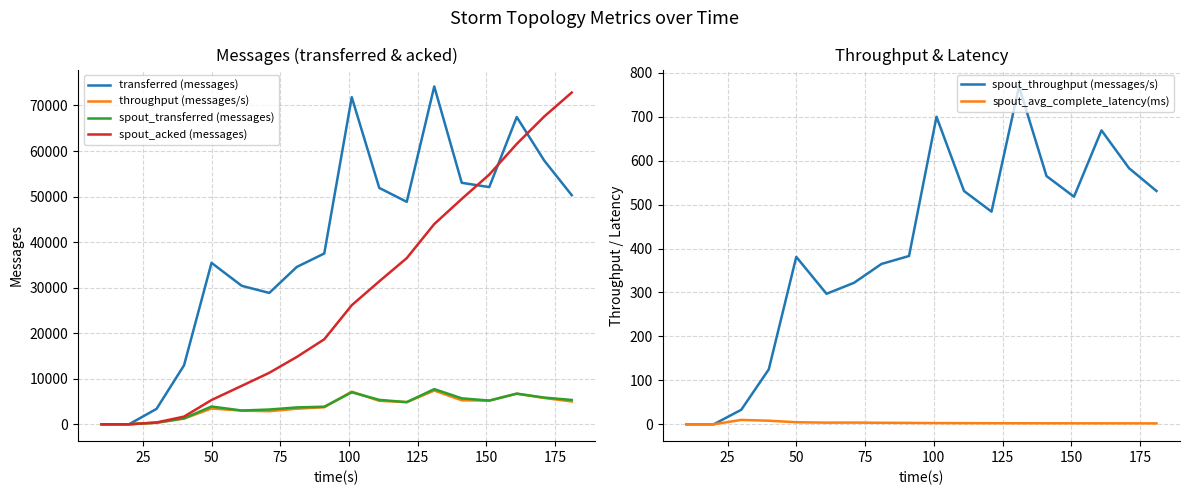

What is the maximum value for throughput (messages/s)?

7398